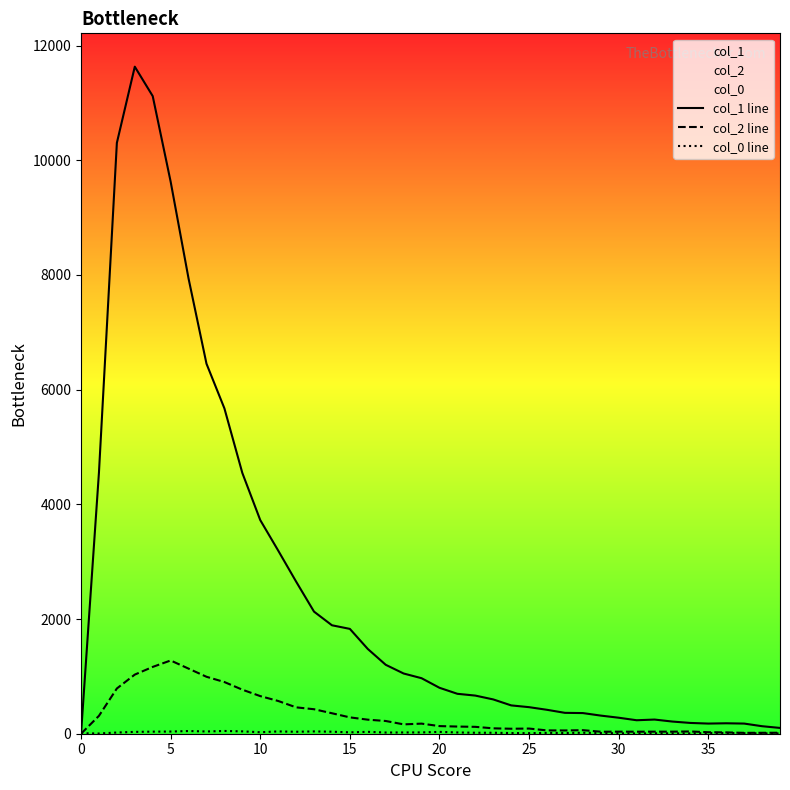

In col_2 line, how many points are lower than both neighbors (excluding endpoints)?

6